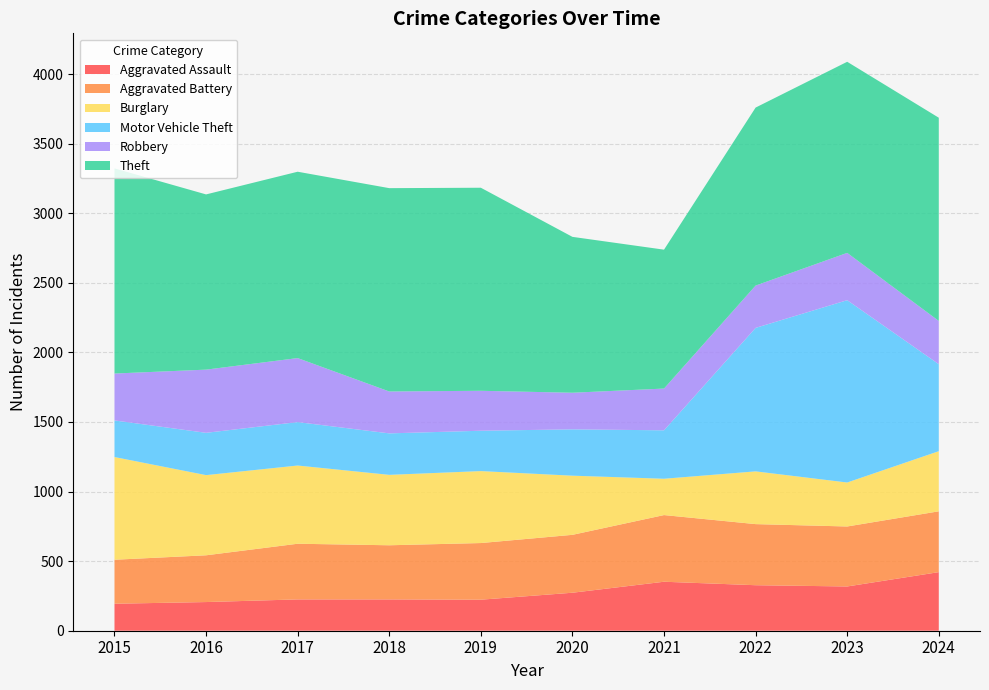

Reading right to left, what are all the values shown in this chart?

Aggravated Assault: 421	318	327	352	273	223	225	225	206	194
Aggravated Battery: 437	431	439	479	416	407	389	400	336	316
Burglary: 432	316	379	261	425	517	506	562	576	738
Motor Vehicle Theft: 625	1310	1031	348	333	290	298	312	304	263
Robbery: 311	340	304	300	263	287	301	460	454	337
Theft: 1460	1373	1279	998	1120	1459	1461	1339	1259	1474